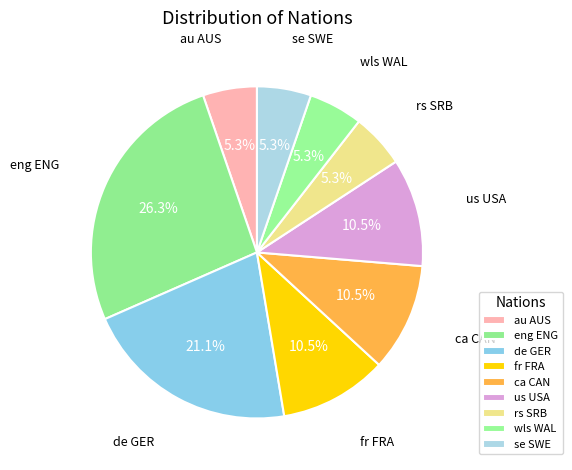

Does fr FRA account for over 50% of the chart?

No